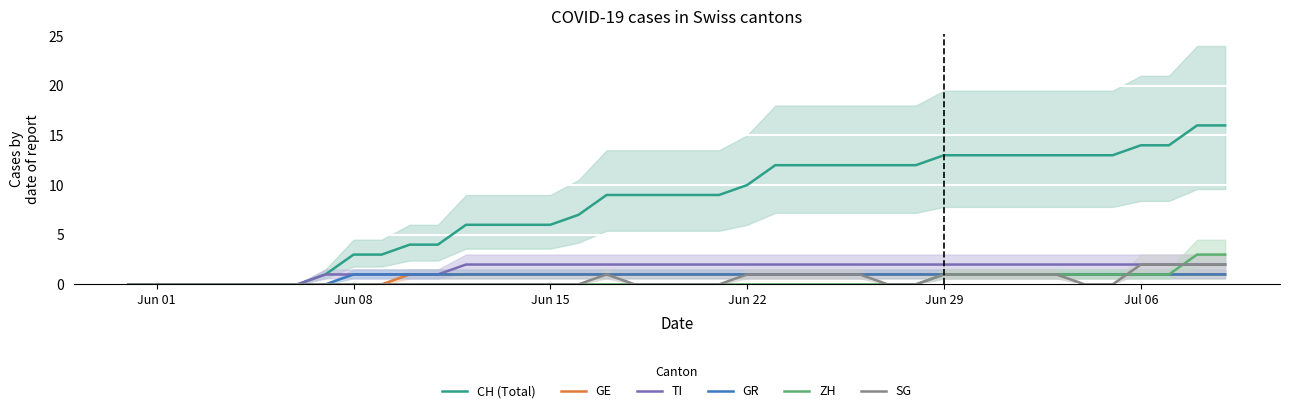

What are all the series names shown in the legend?

CH (Total), GE, TI, GR, ZH, SG